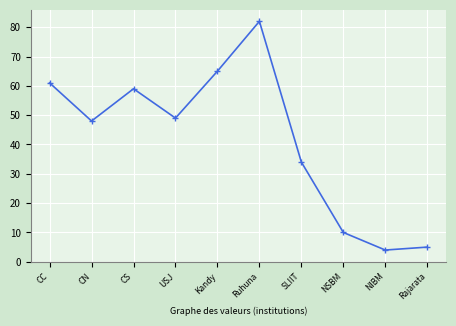

List the labels in order of value, smallest first.

NIBM, Rajarata, NSBM, SLIIT, CN, USJ, CS, CC, Kandy, Ruhuna